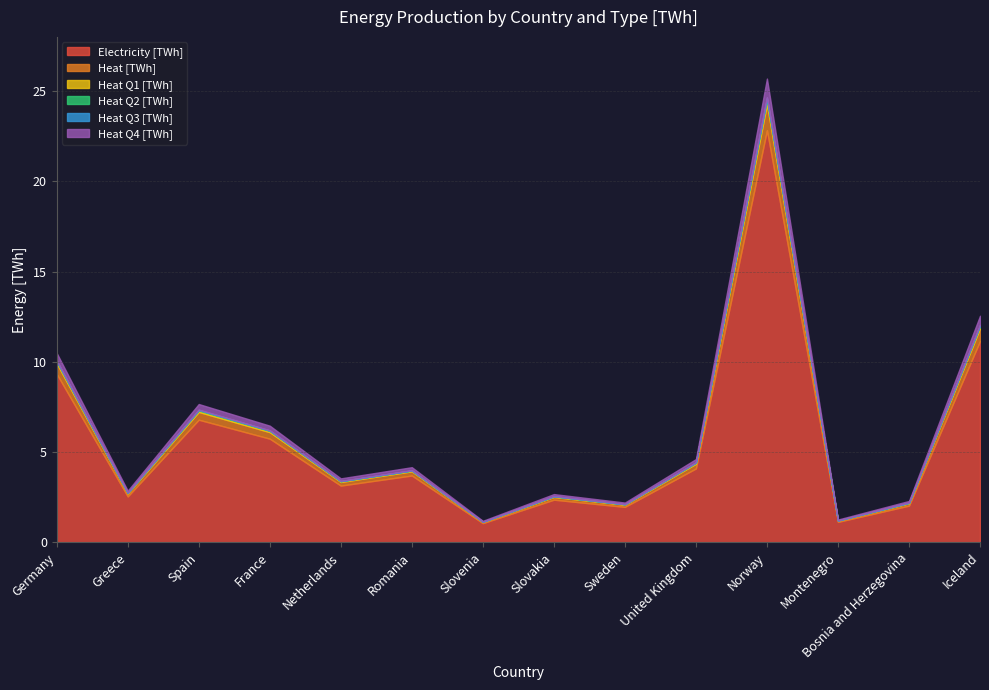

The Heat Q1 [TWh] series shows 0.0 at Montenegro. True or false?

False